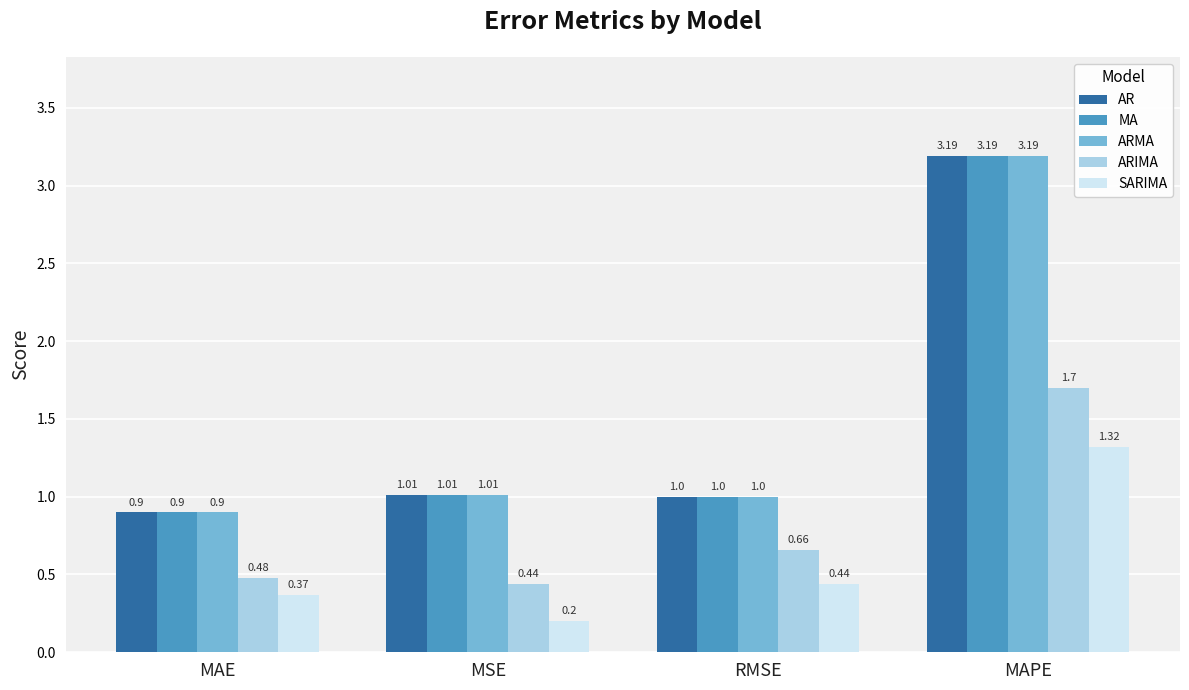

How many bars are there in each group?

5